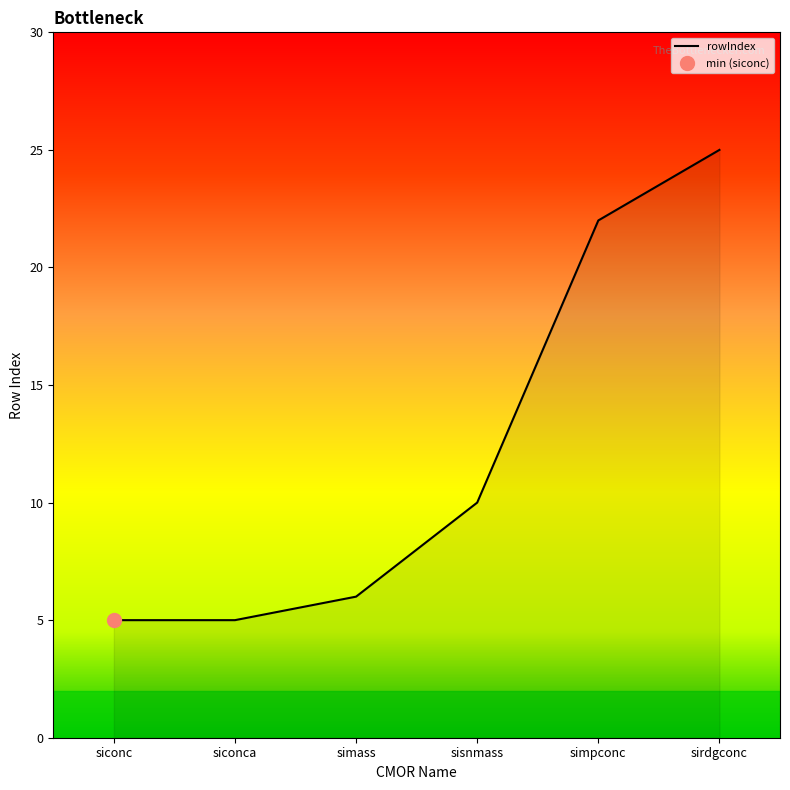

What is the value of the 1st point from the left?

5